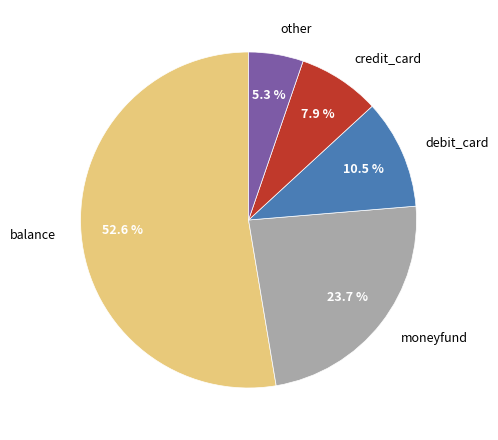

What percentage is NOT represented by other?

94.7%